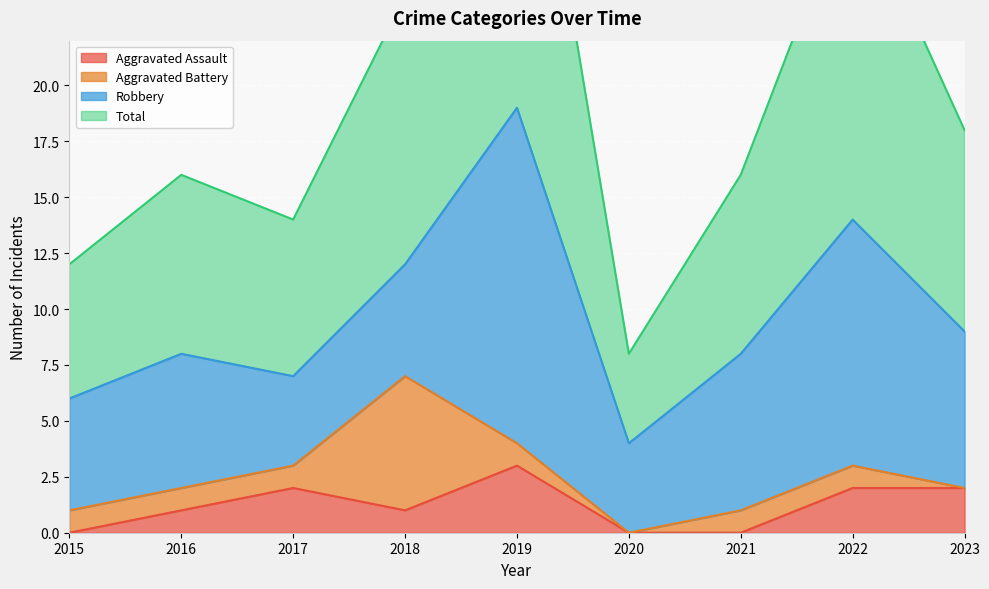

Read the Total value at 2019, to the nearest 5.

40